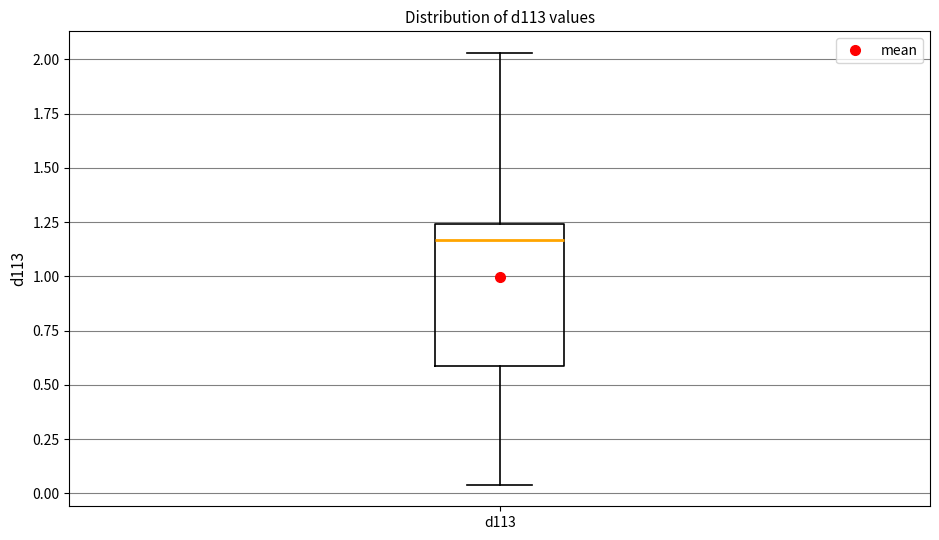

Transcribe this box plot: give where the median line is, the range the box spans, and where the two whiskers end, as read against the y-axis. The values are not printed on the chart, so give them approximately, as read against the axis.

median 1.15, box 0.60 to 1.25, whiskers 0.05 to 2.05